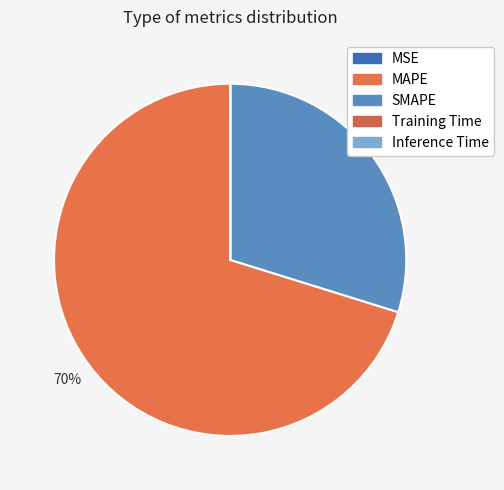

The Training Time slice represents 0% of the pie. True or false?

True